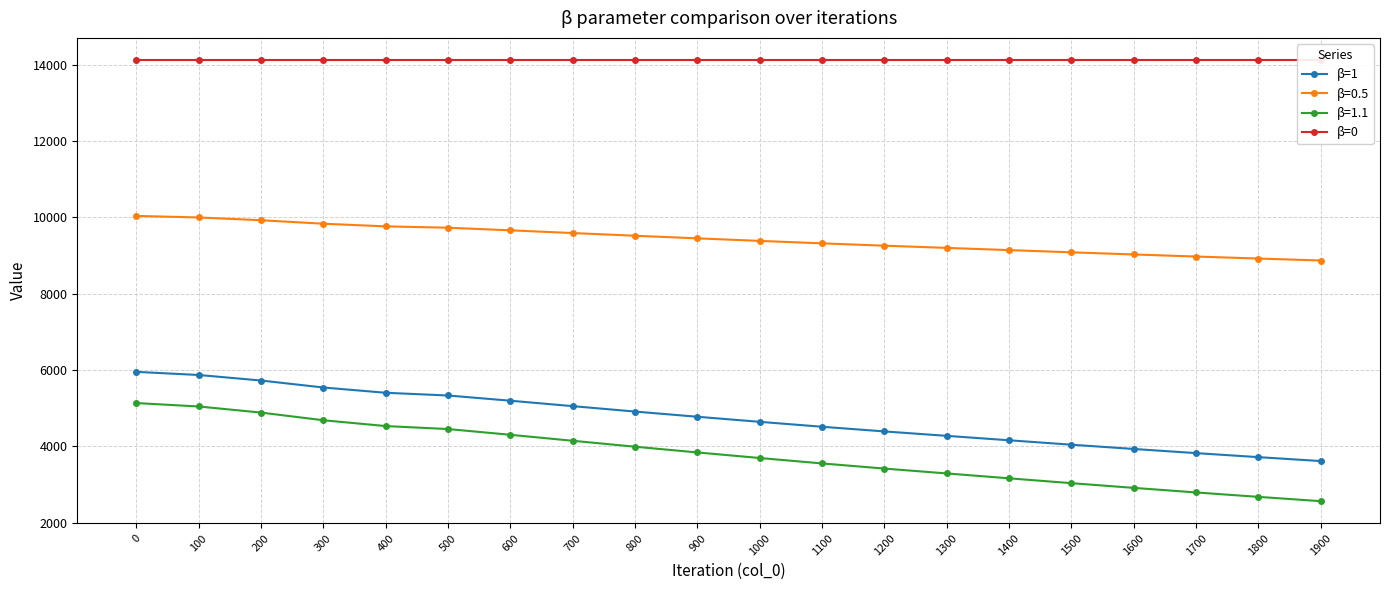

At how many categories does at least one series exceed 14011?

20